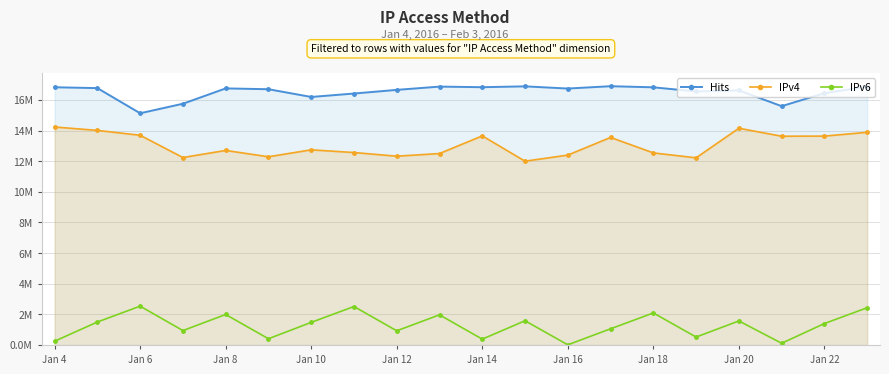

What is the average value of the IPv4 series?

13.0